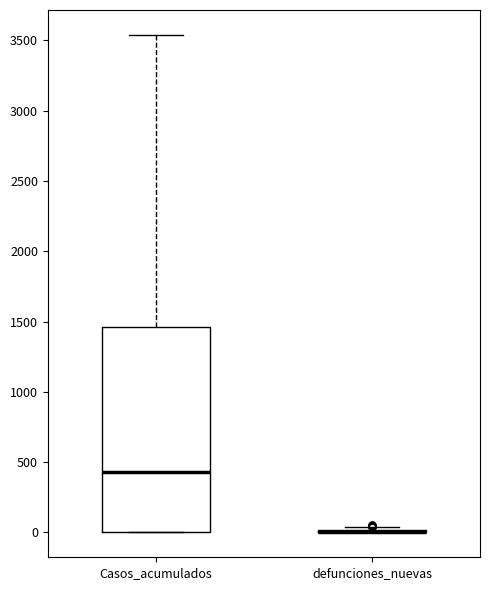

Reading left to right, read every box against the y-axis: the position of its median line, the range the box covers, and the ends of its whiskers. The values are not printed on the chart, so give them approximately, as read against the axis.

Casos_acumulados: median 450, box 0 to 1450, whiskers 0 to 3550
defunciones_nuevas: box collapsed to a line at 0, whiskers 0 to 50